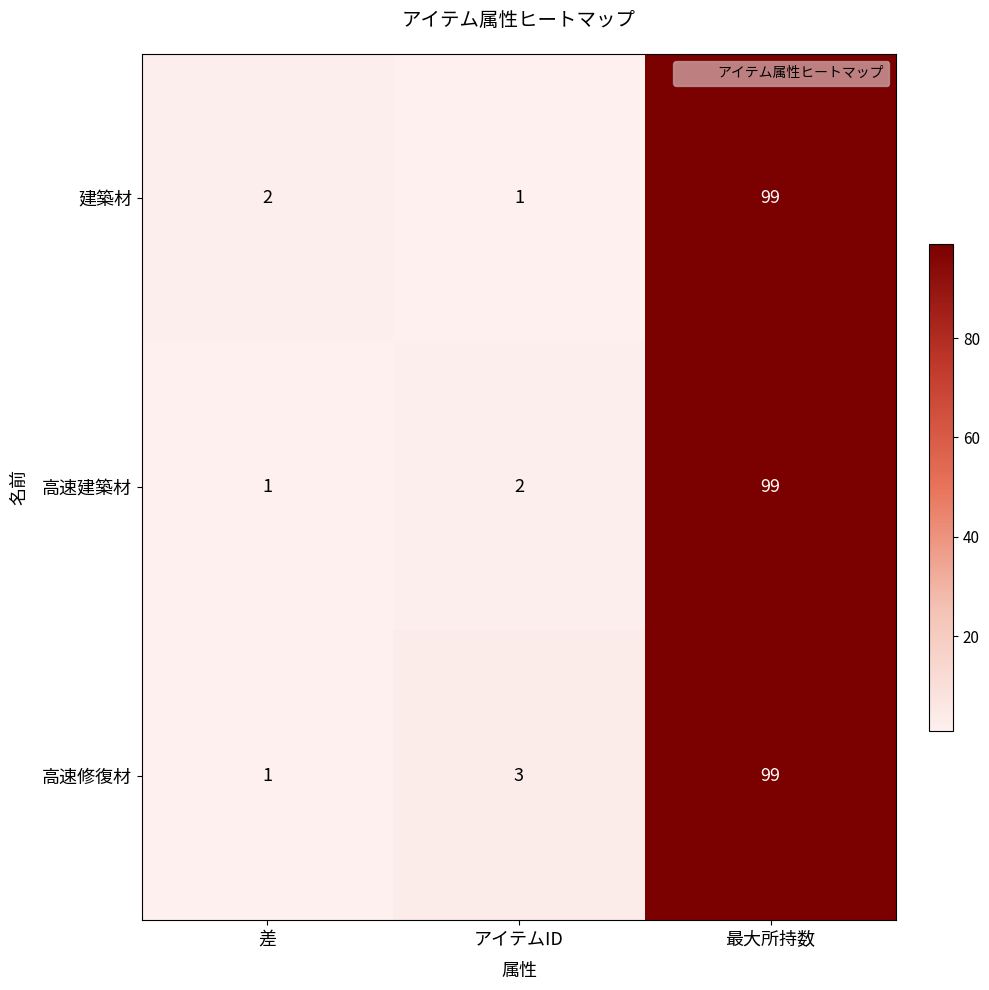

The 高速建築材 series shows 2 at アイテムID. True or false?

True